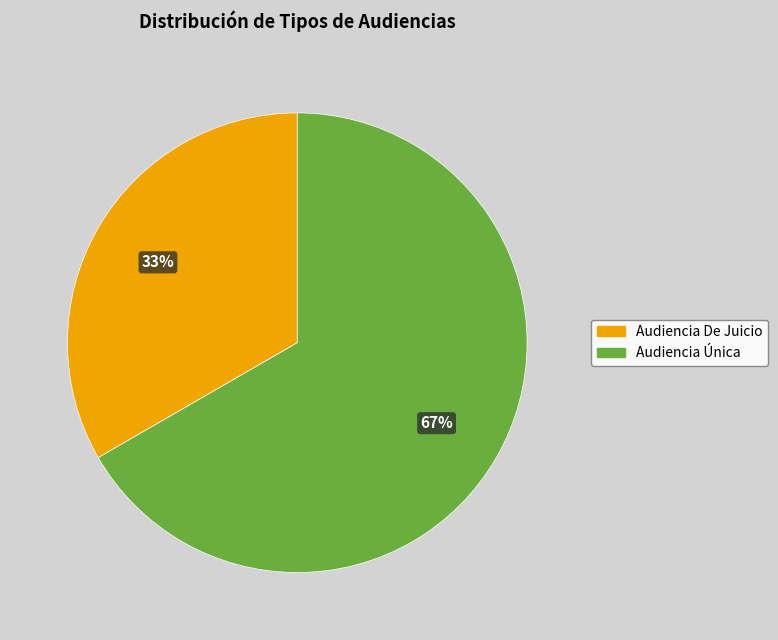

Rank the categories by value from highest to lowest.

Audiencia Única, Audiencia De Juicio